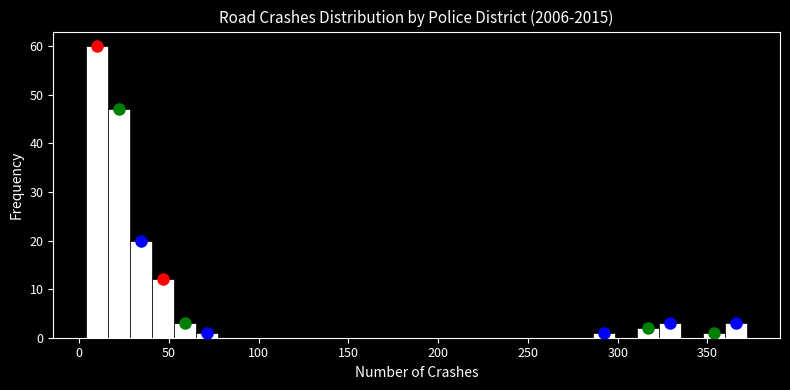

Around what value on the x-axis is the tallest bar? Give the approximate position of its centre, as read against the axis.

10